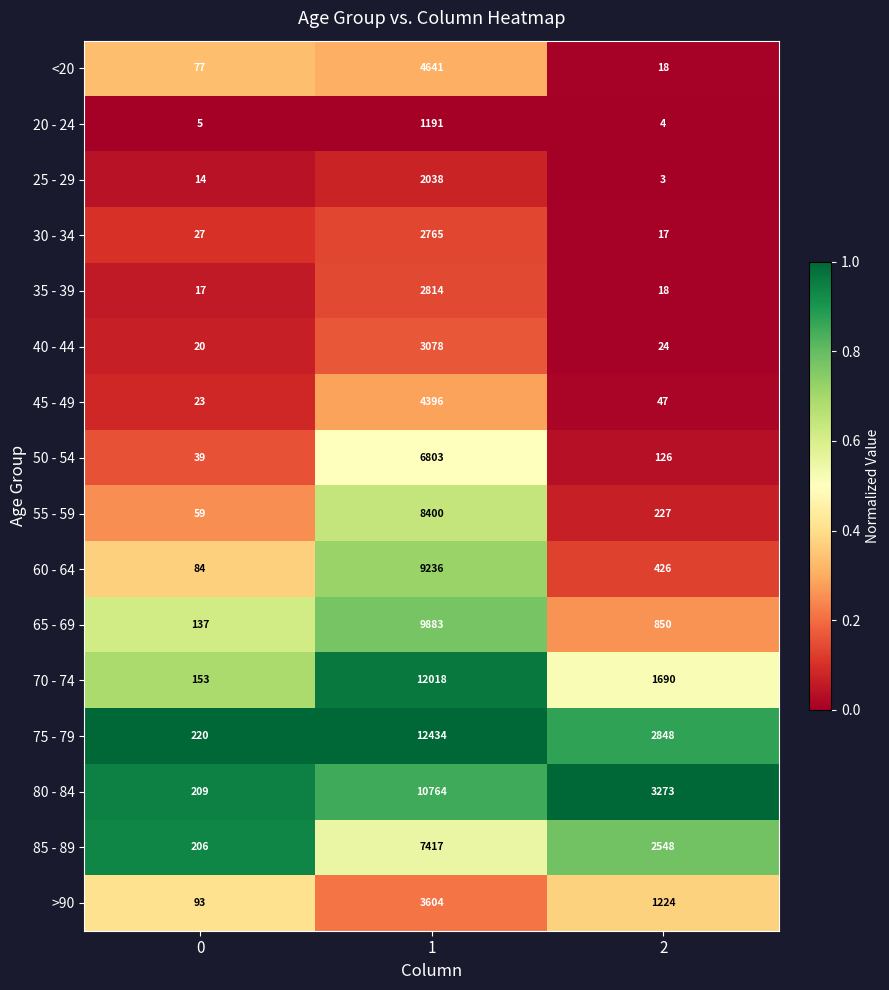

The value of 20 - 24 at 2 is 7. True or false?

False